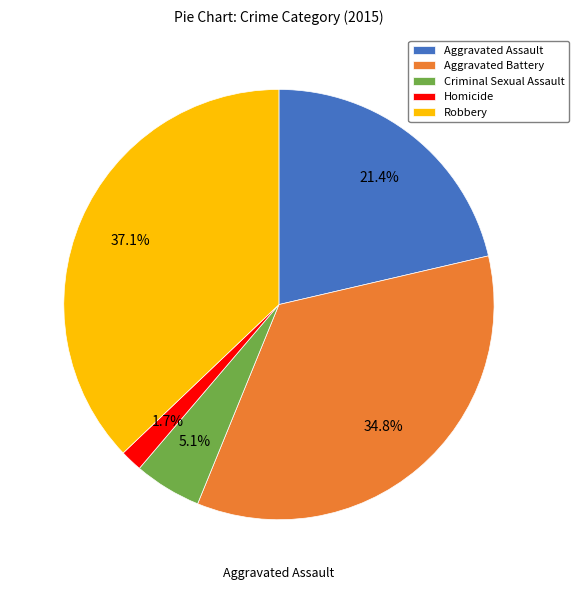

Count the number of slices in the pie.

5